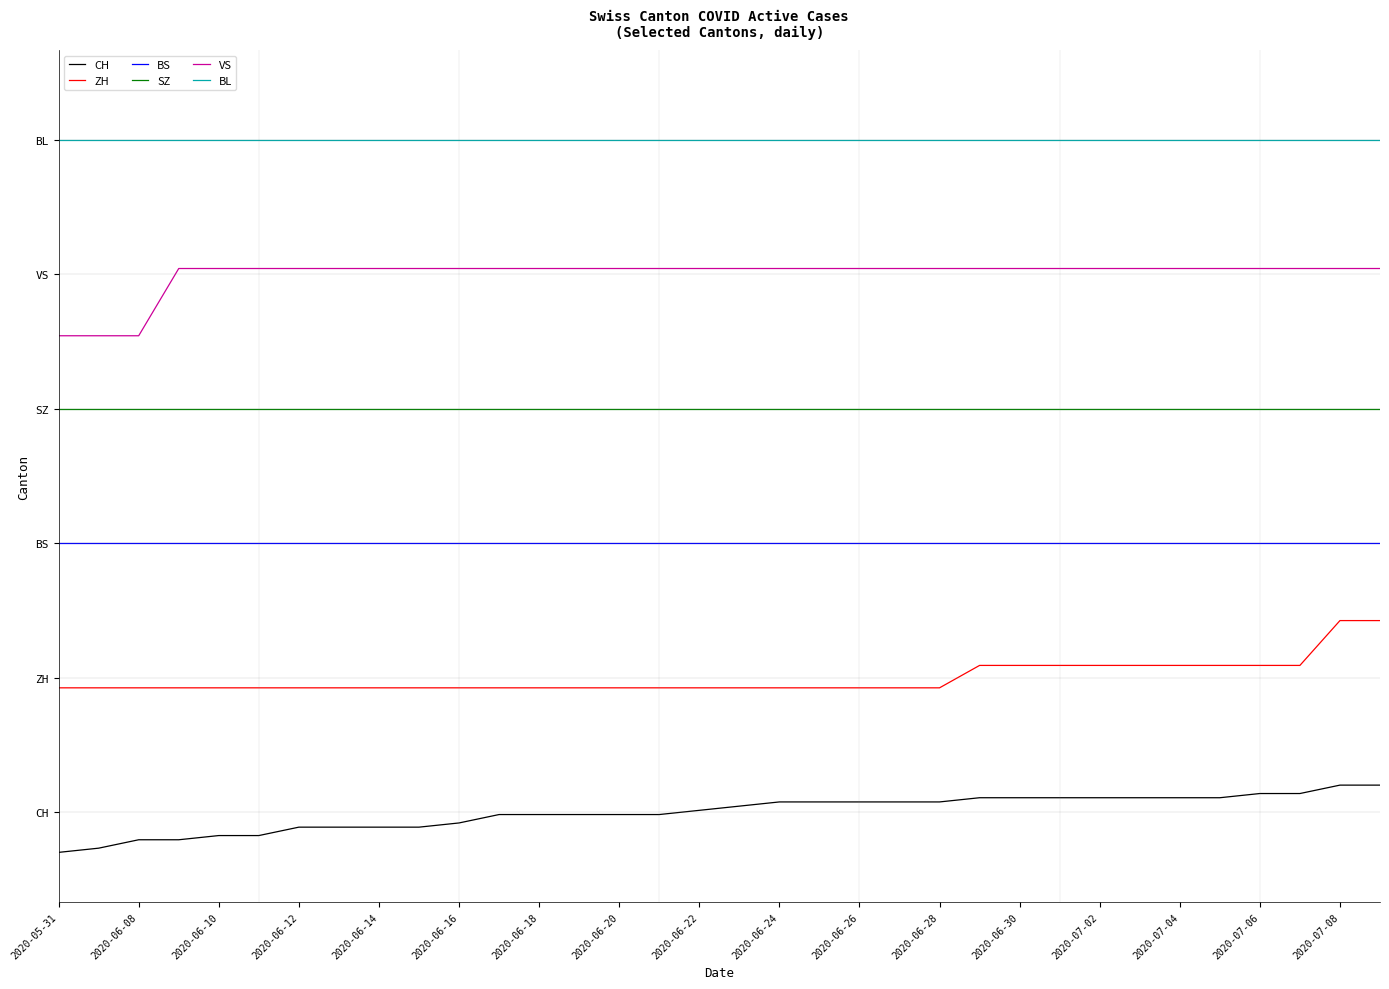

True or false: BS and CH intersect in this chart.

False